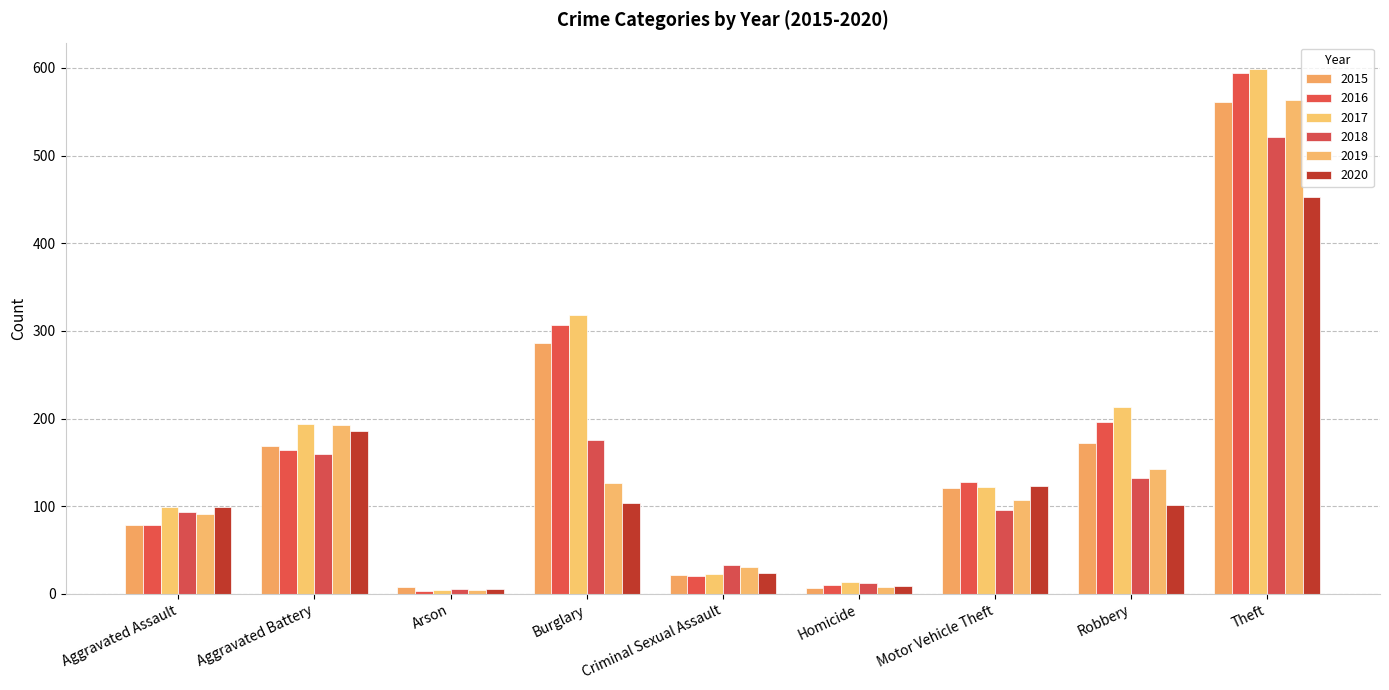

What are all the series names shown in the legend?

2015, 2016, 2017, 2018, 2019, 2020